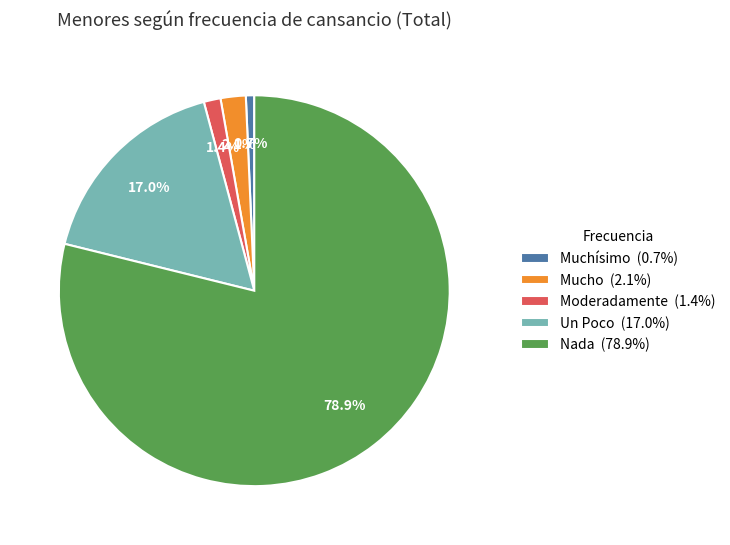

Does any single category account for the majority?

Yes